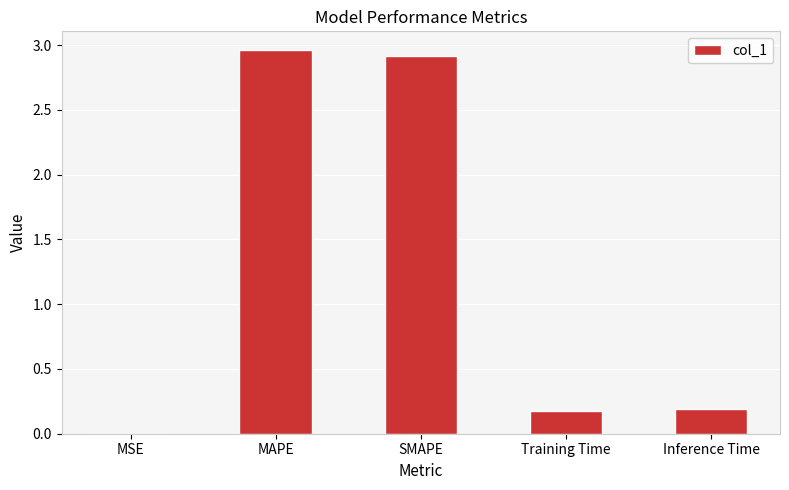

What is the sum of all values?

6.2